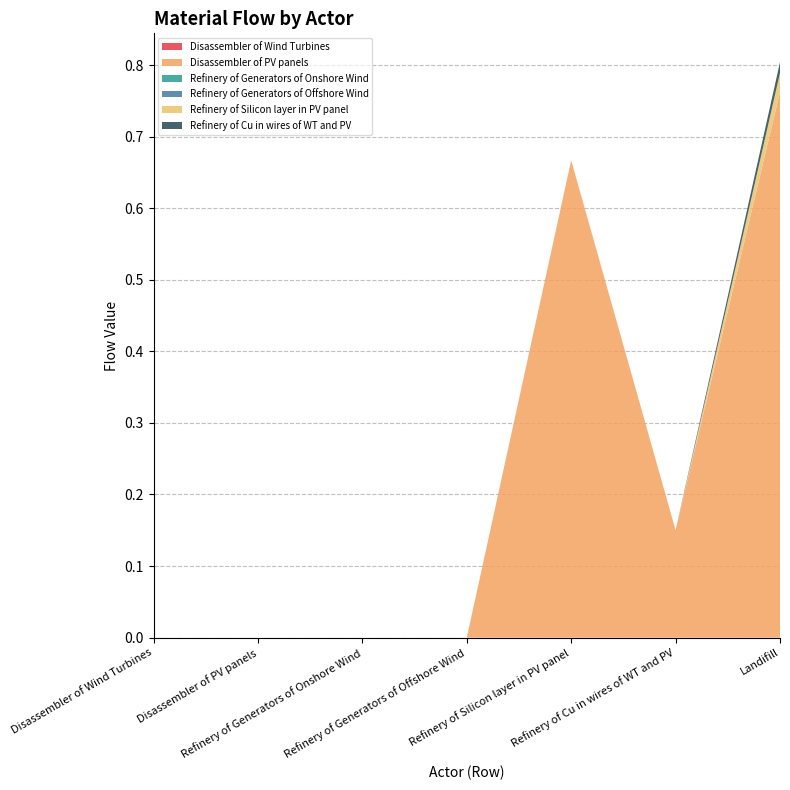

Reading left to right, transcribe all the data shown in this chart.

Disassembler of Wind Turbines: 0.0	0.0	0.0	0.0	0.0	0.0	0.0
Disassembler of PV panels: 0.0	0.0	0.0	0.0	0.7	0.2	0.8
Refinery of Generators of Onshore Wind: 0.0	0.0	0.0	0.0	0.0	0.0	0.0
Refinery of Generators of Offshore Wind: 0.0	0.0	0.0	0.0	0.0	0.0	0.0
Refinery of Silicon layer in PV panel: 0.0	0.0	0.0	0.0	0.0	0.0	0.0
Refinery of Cu in wires of WT and PV: 0.0	0.0	0.0	0.0	0.0	0.0	0.0